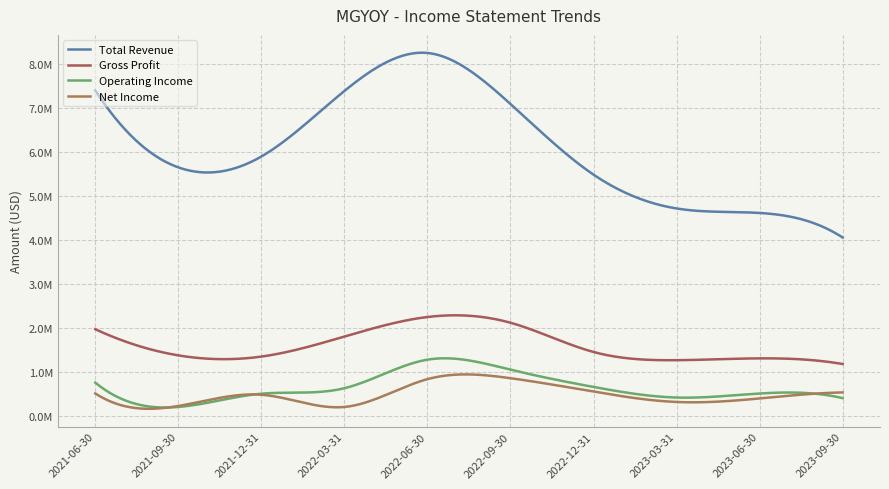

Does the chart display data point markers on the line(s)?

No